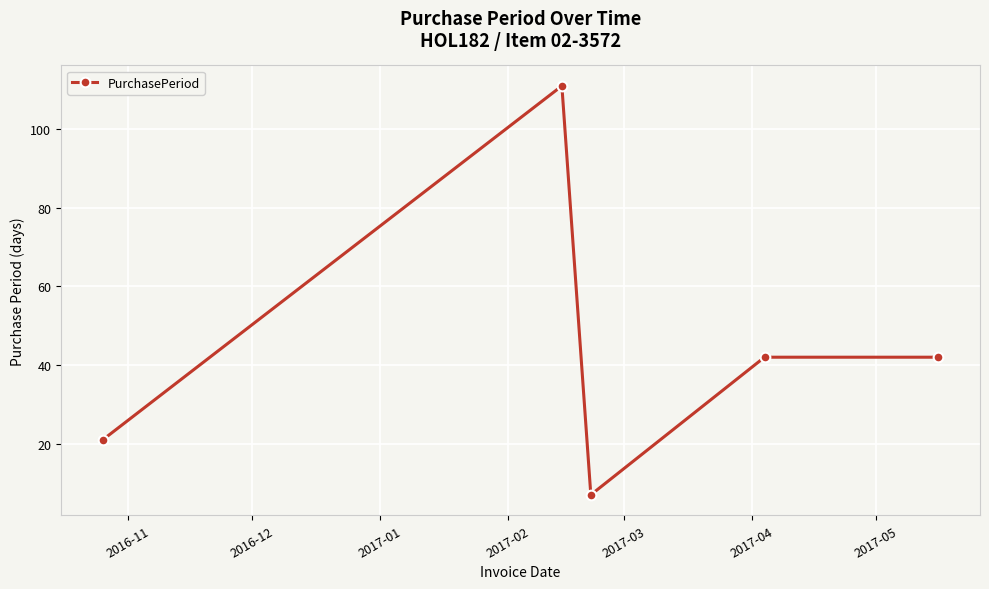

What is the minimum value shown in the chart?

7